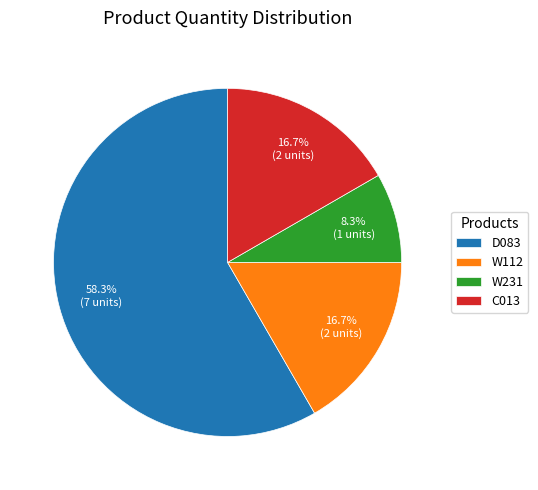

How many slices are in this pie chart?

4